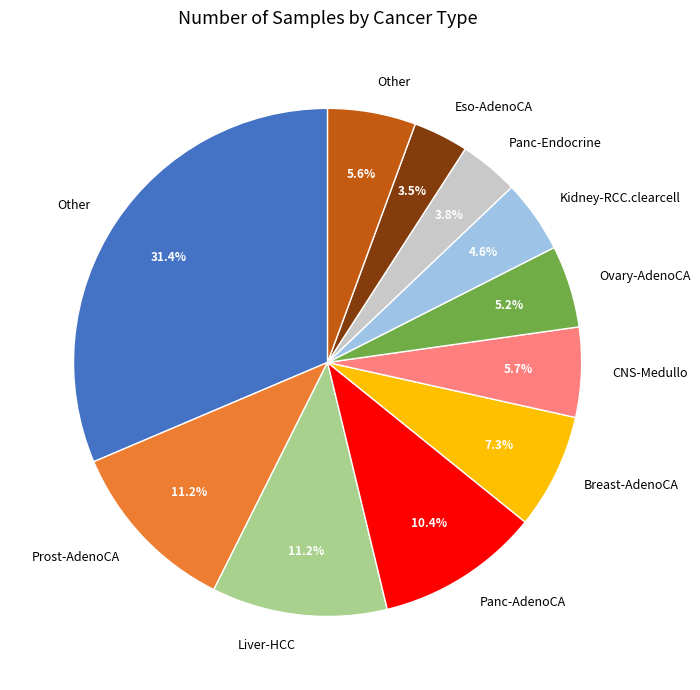

Is there a majority slice in this chart?

No